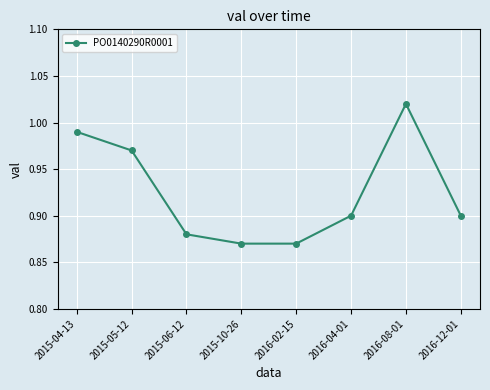

What position from the left is 2015-05-12?

2